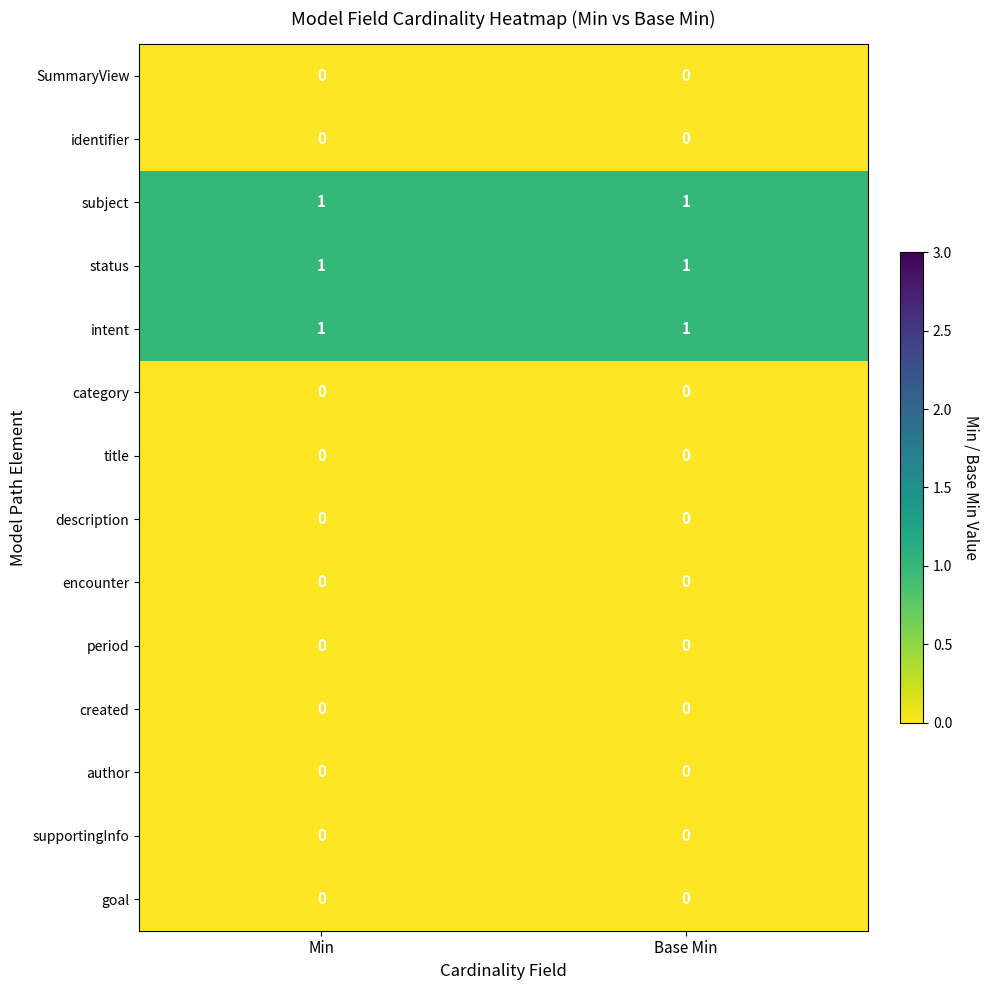

Reading right to left, what are all the values shown in this chart?

SummaryView: Base Min=0	Min=0
identifier: Base Min=0	Min=0
subject: Base Min=1	Min=1
status: Base Min=1	Min=1
intent: Base Min=1	Min=1
category: Base Min=0	Min=0
title: Base Min=0	Min=0
description: Base Min=0	Min=0
encounter: Base Min=0	Min=0
period: Base Min=0	Min=0
created: Base Min=0	Min=0
author: Base Min=0	Min=0
supportingInfo: Base Min=0	Min=0
goal: Base Min=0	Min=0